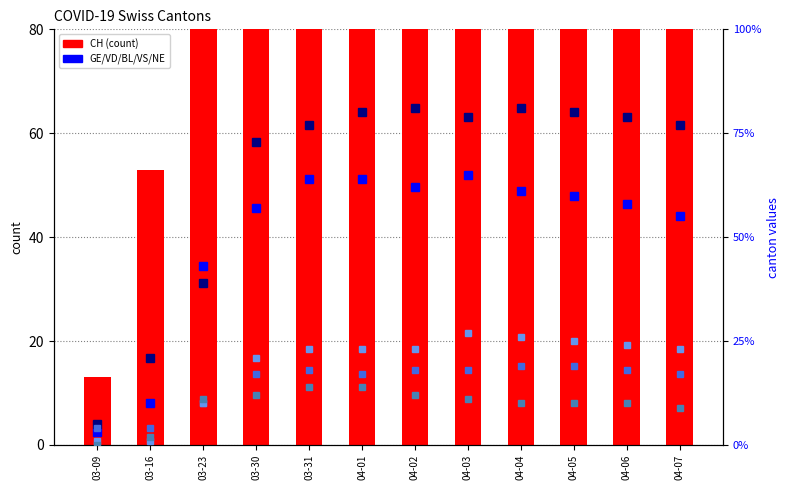

What is the sum of the VD values at 03-09 and 04-03?

84